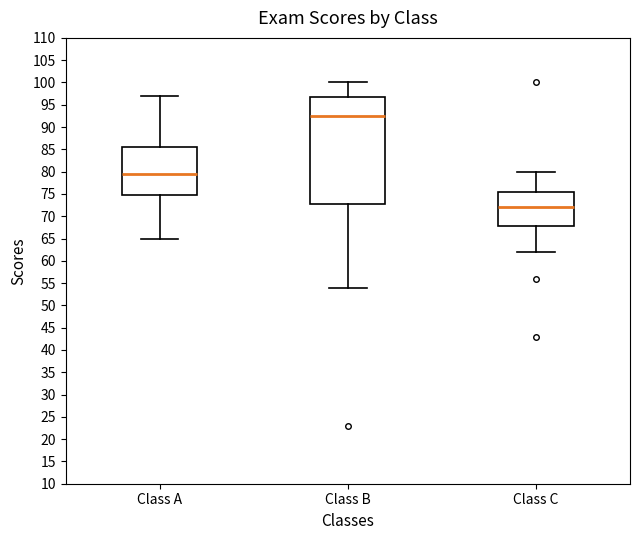

Which box is the tallest, from its lower edge to its upper edge?

Class B